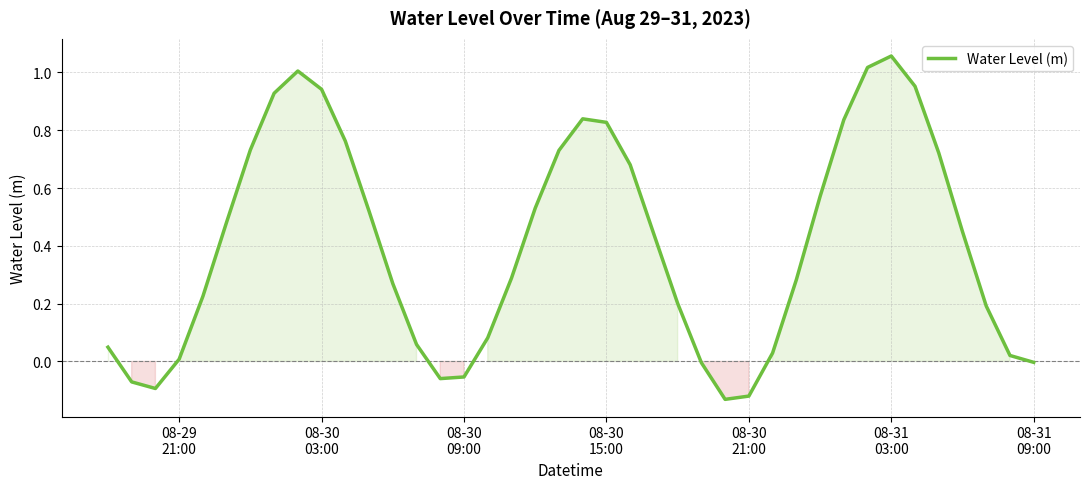

What is the difference between the maximum and minimum values?

1.2